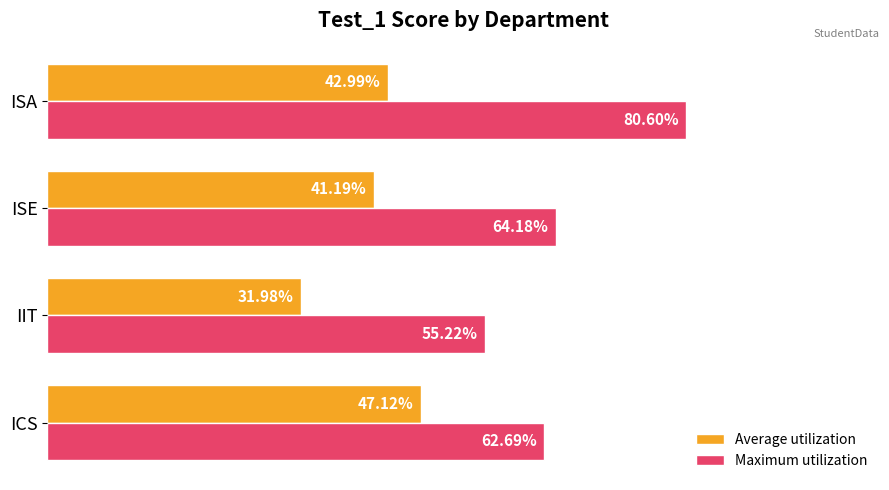

What are all the series names shown in the legend?

Average utilization, Maximum utilization